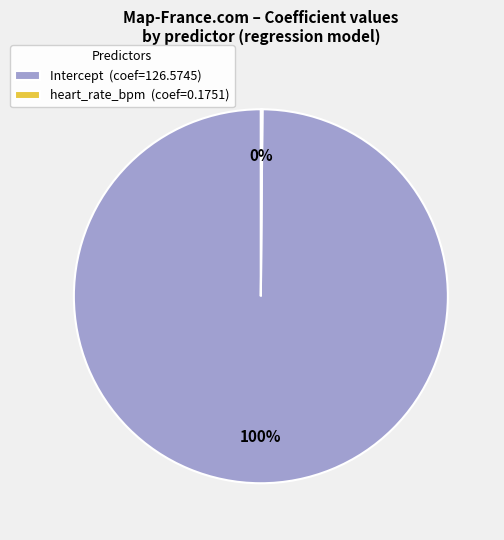

The Intercept (coef=126.5745) slice represents 100% of the pie. True or false?

True